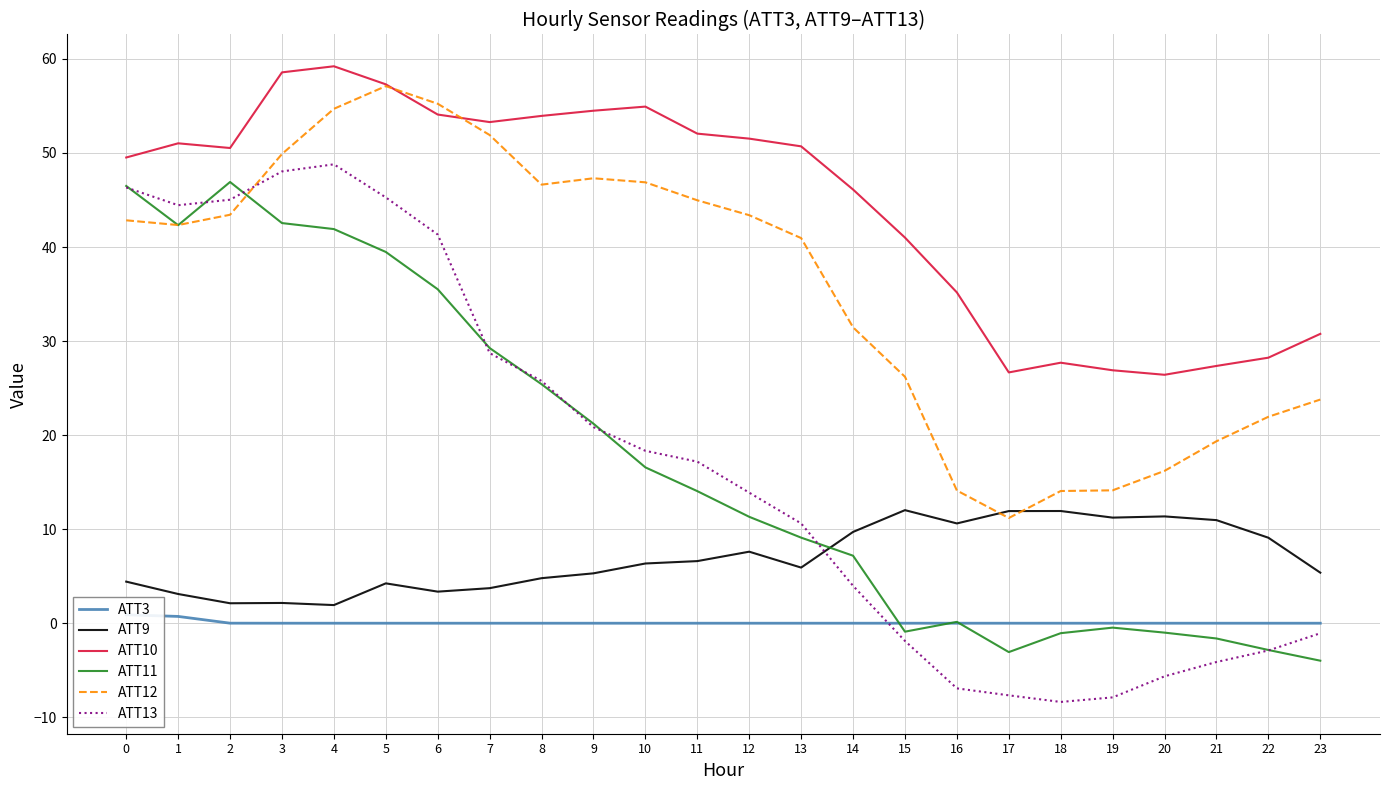

What is the sum of all ATT9 values?

165.8